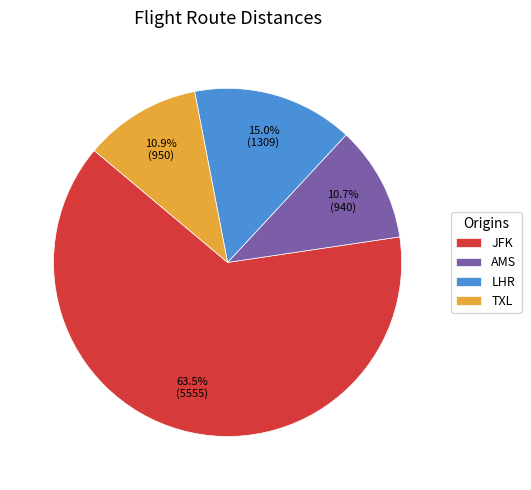

Do JFK and LHR together represent more than half of the pie?

Yes